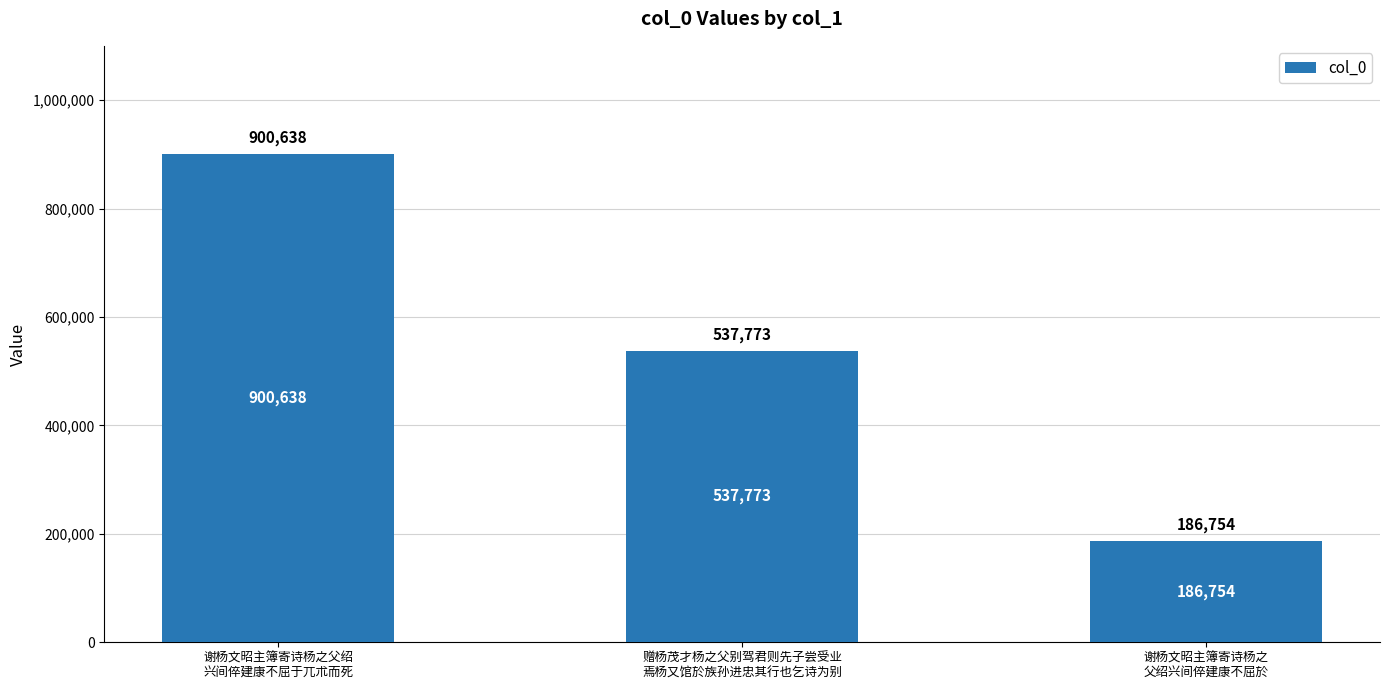

True or false: the data shows 900638 at 谢杨文昭主簿寄诗杨之父绍
兴间倅建康不屈于兀朮而死.

True